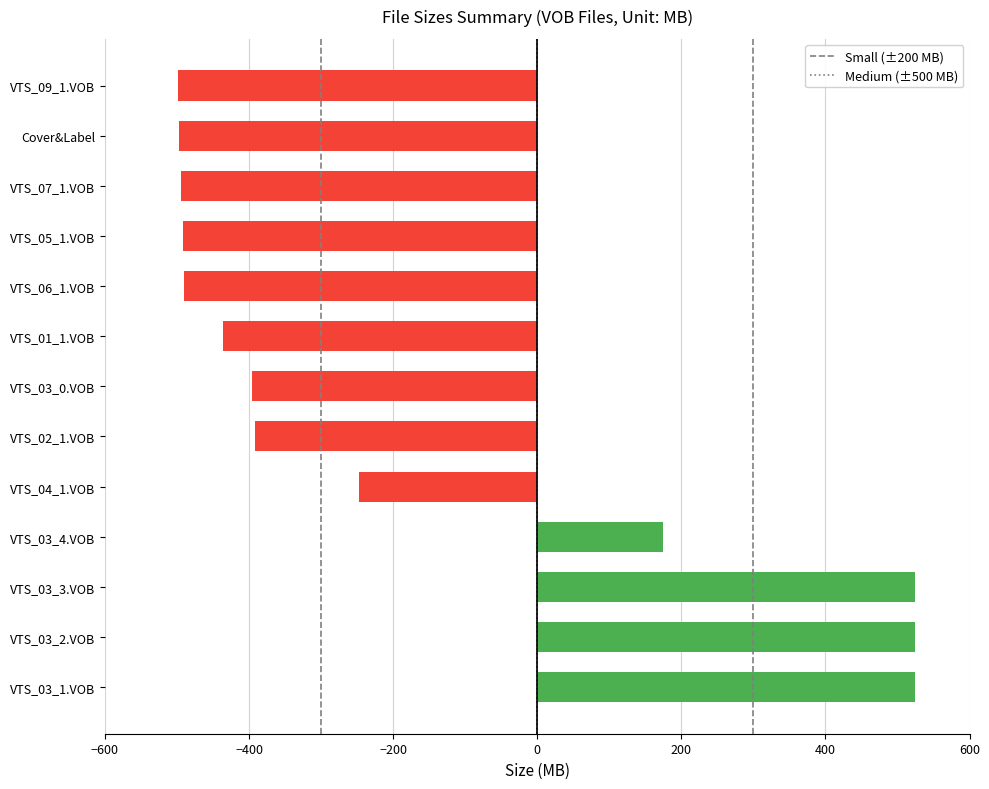

What is the smallest value displayed?

-498.6